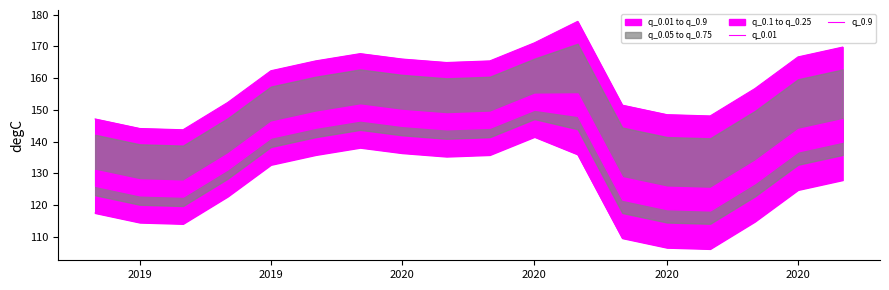

Is it true that q_0.9 equals 206.0 at 2019?

False